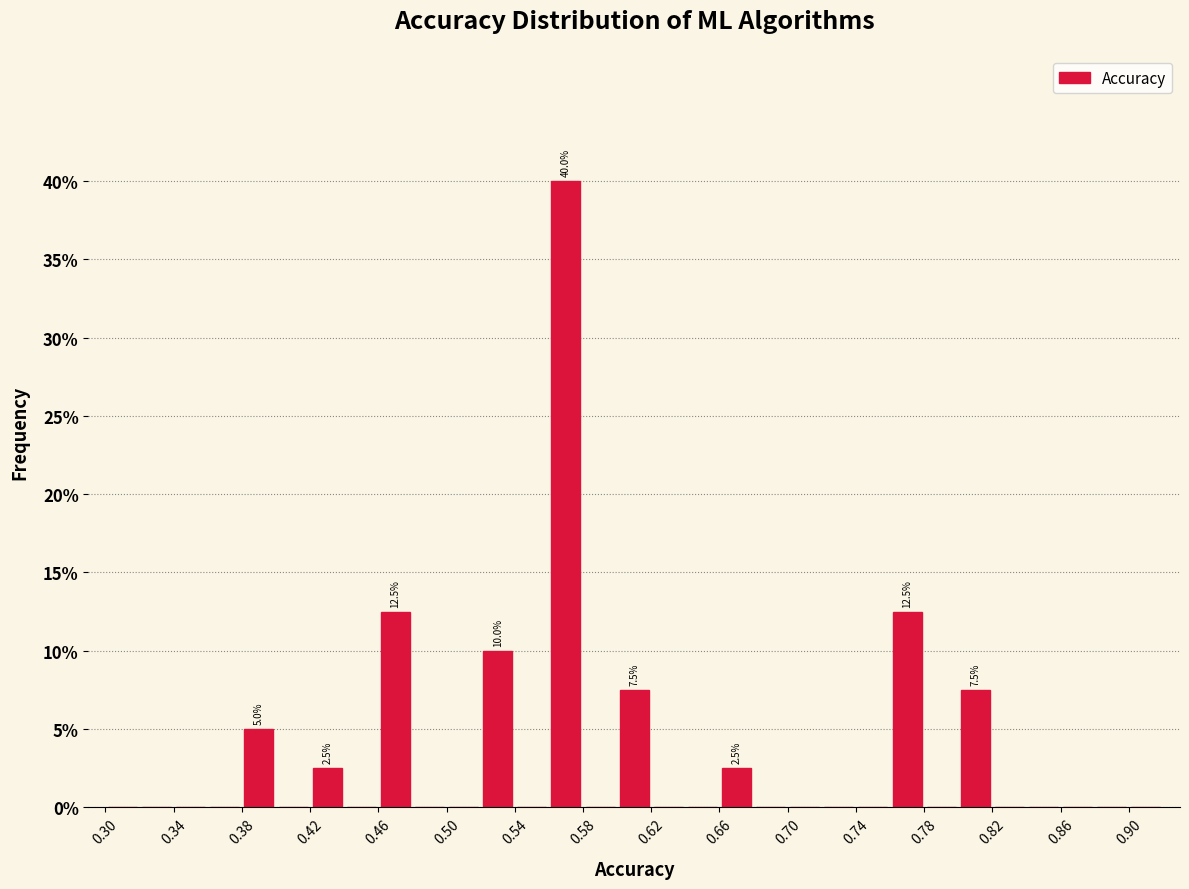

Which range on the x-axis has the tallest bar?

0.56 to 0.58